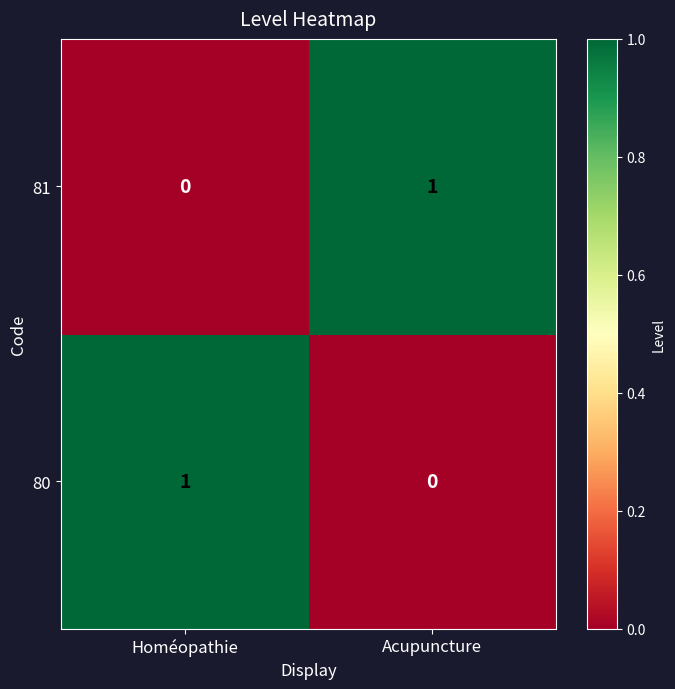

At Homéopathie, list the series in order from smallest to largest.

81, 80